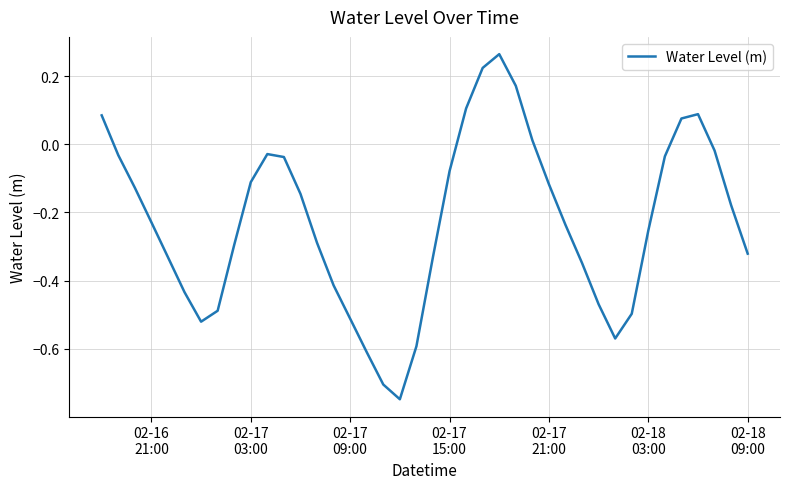

What is the difference between the maximum and minimum values?

1.0